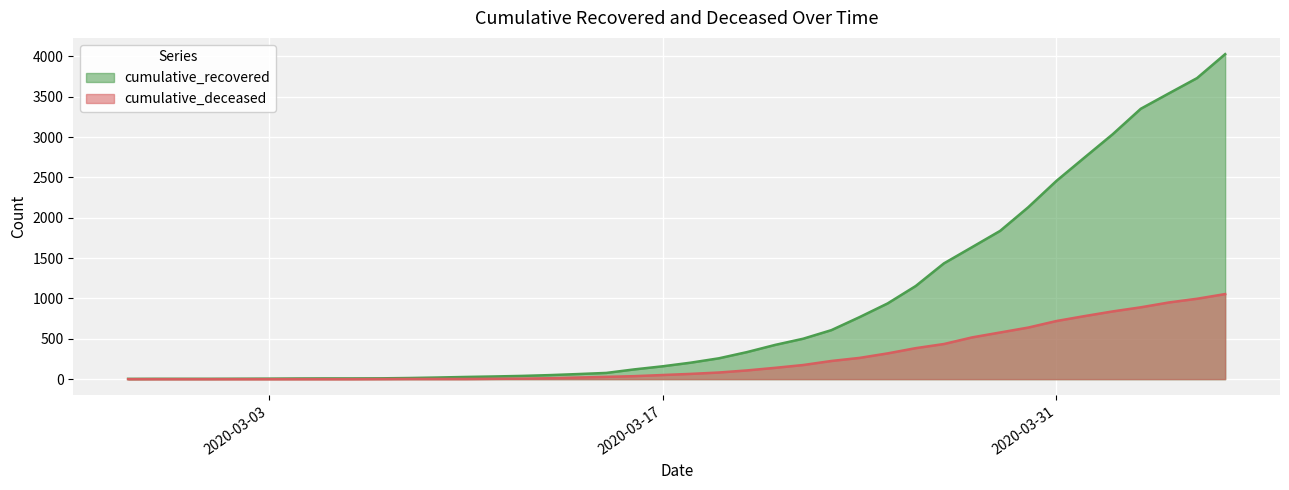

How many series are shown in this chart?

2